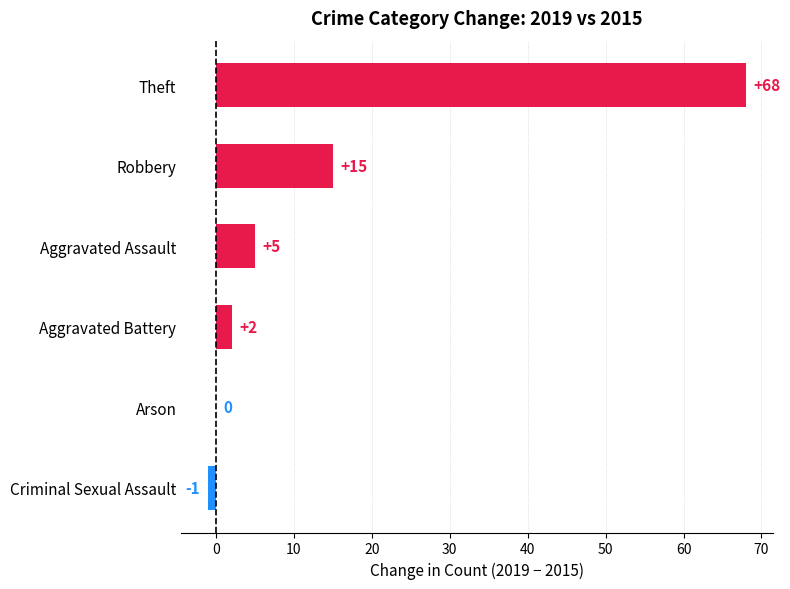

True or false: the data shows 105 at Theft.

False